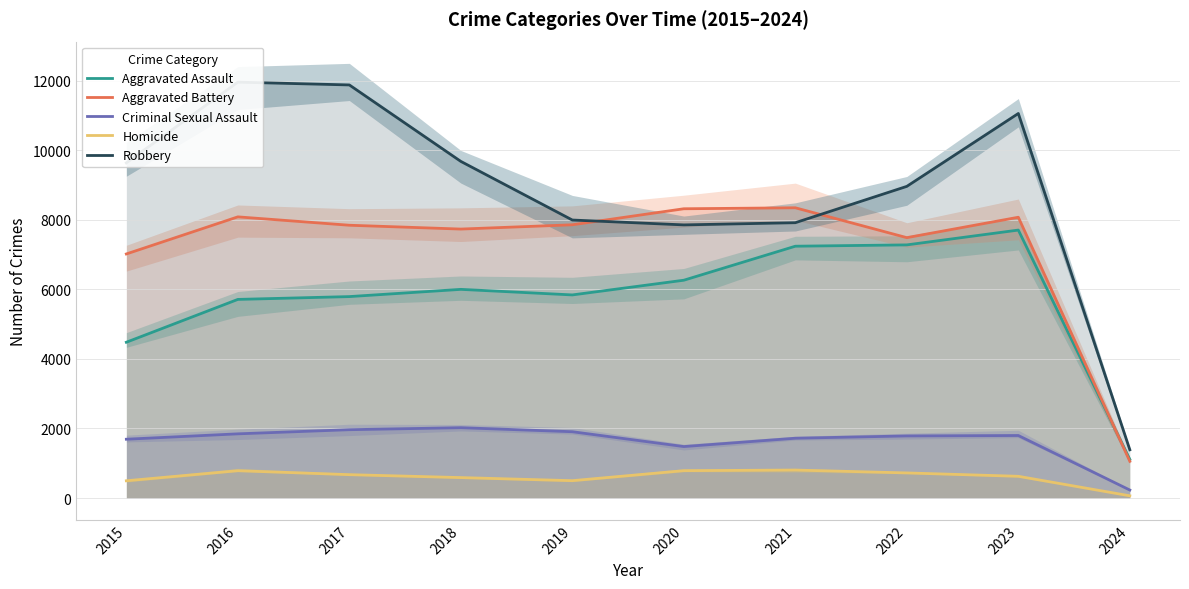

Which has a higher value, 2015 or 2017?

2017